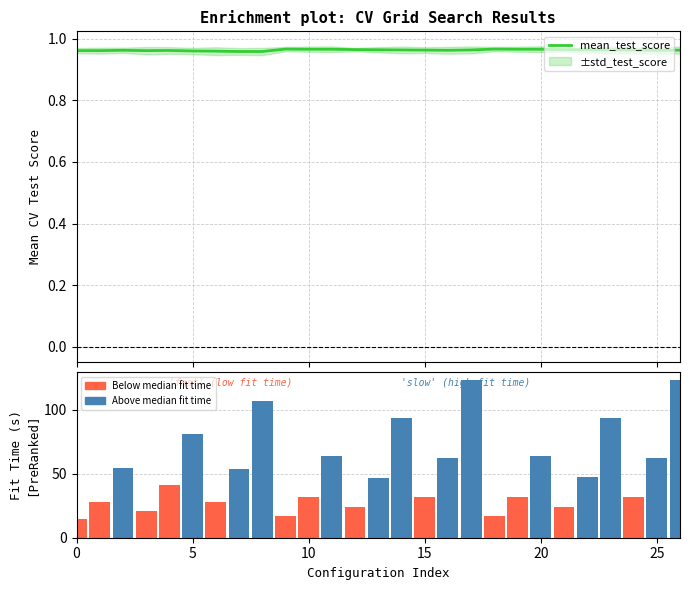

At 11, list the series in order from smallest to largest.

mean_test_score, mean_fit_time